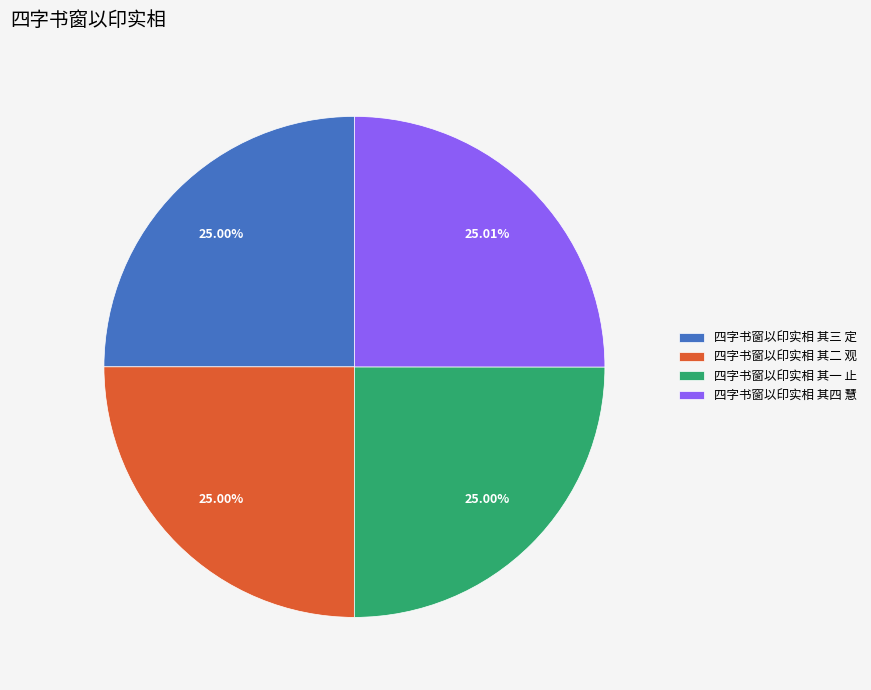

Does 四字书窗以印实相 其二 观 account for over 50% of the chart?

No